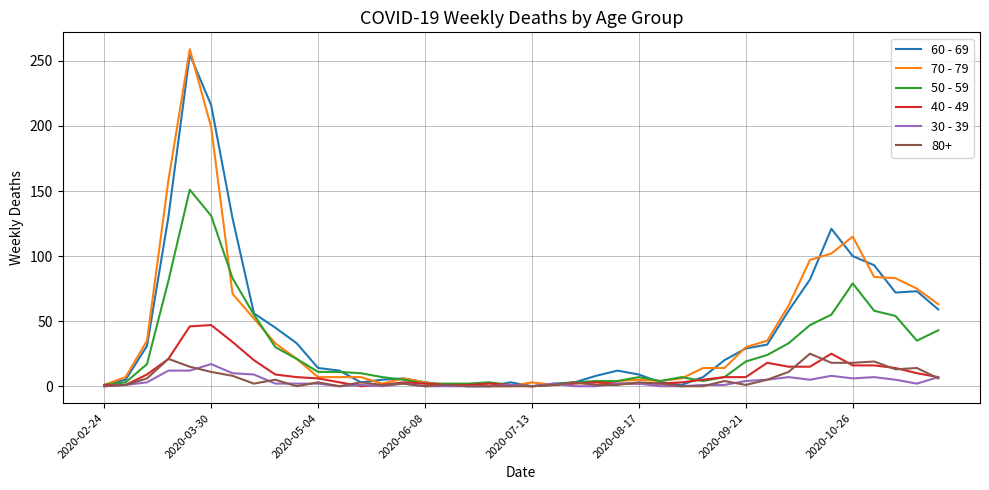

Which series has the widest spread of values?

70 - 79